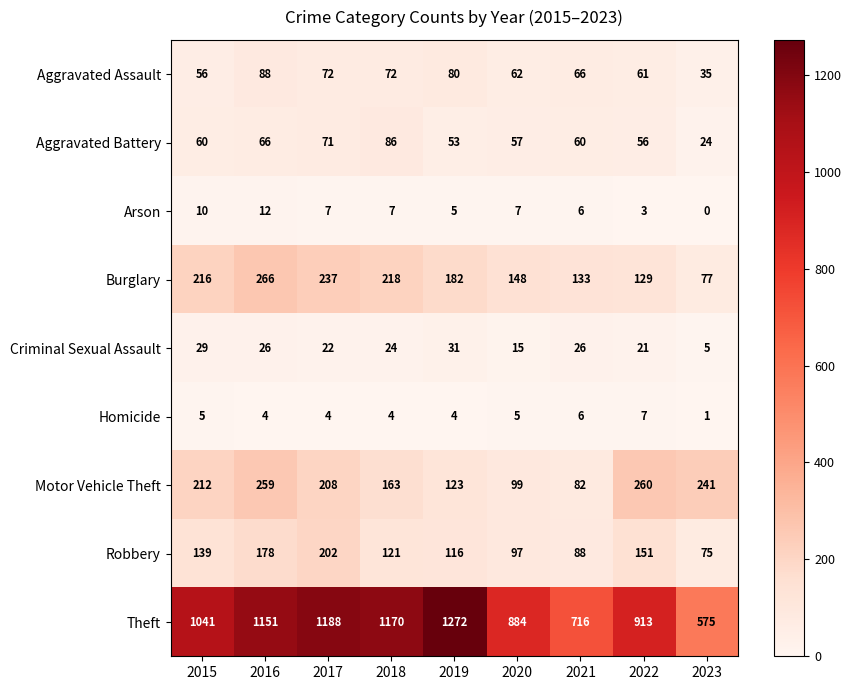

True or false: Criminal Sexual Assault has a value of 22 at 2017.

True